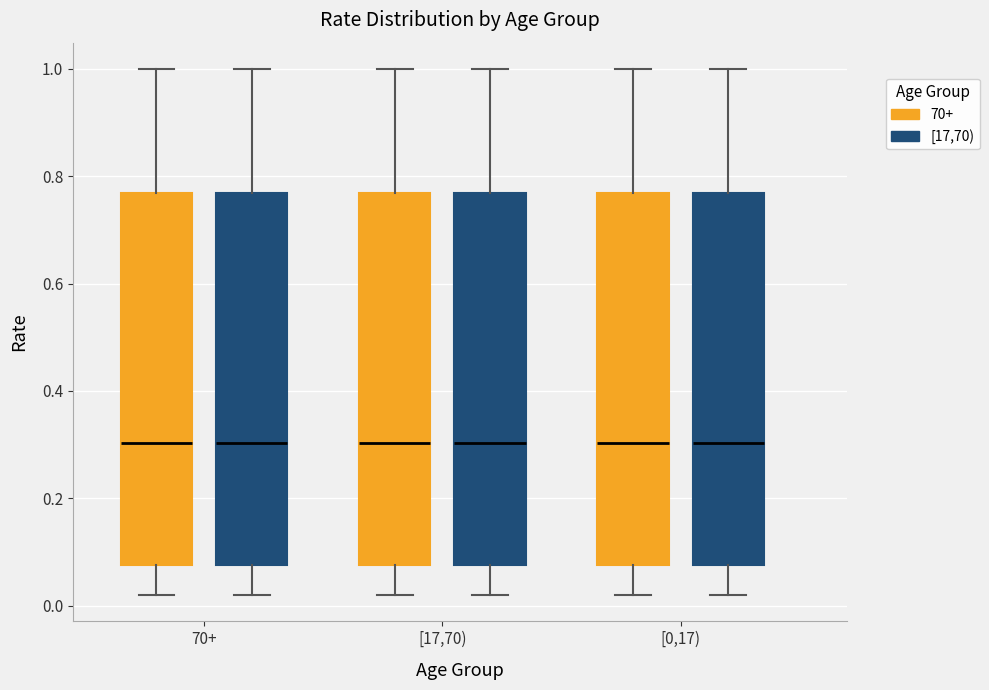

Reading left to right, transcribe this box plot: for each box, give where its median line is, the range the box spans, and where its two whiskers end, as read against the y-axis. The values are not printed on the chart, so give them approximately, as read against the axis.

70+ (70+): median 0.30, box 0.08 to 0.76, whiskers 0.02 to 1.00
70+ ([17,70)): median 0.30, box 0.08 to 0.76, whiskers 0.02 to 1.00
[17,70) (70+): median 0.30, box 0.08 to 0.76, whiskers 0.02 to 1.00
[17,70) ([17,70)): median 0.30, box 0.08 to 0.76, whiskers 0.02 to 1.00
[0,17) (70+): median 0.30, box 0.08 to 0.76, whiskers 0.02 to 1.00
[0,17) ([17,70)): median 0.30, box 0.08 to 0.76, whiskers 0.02 to 1.00